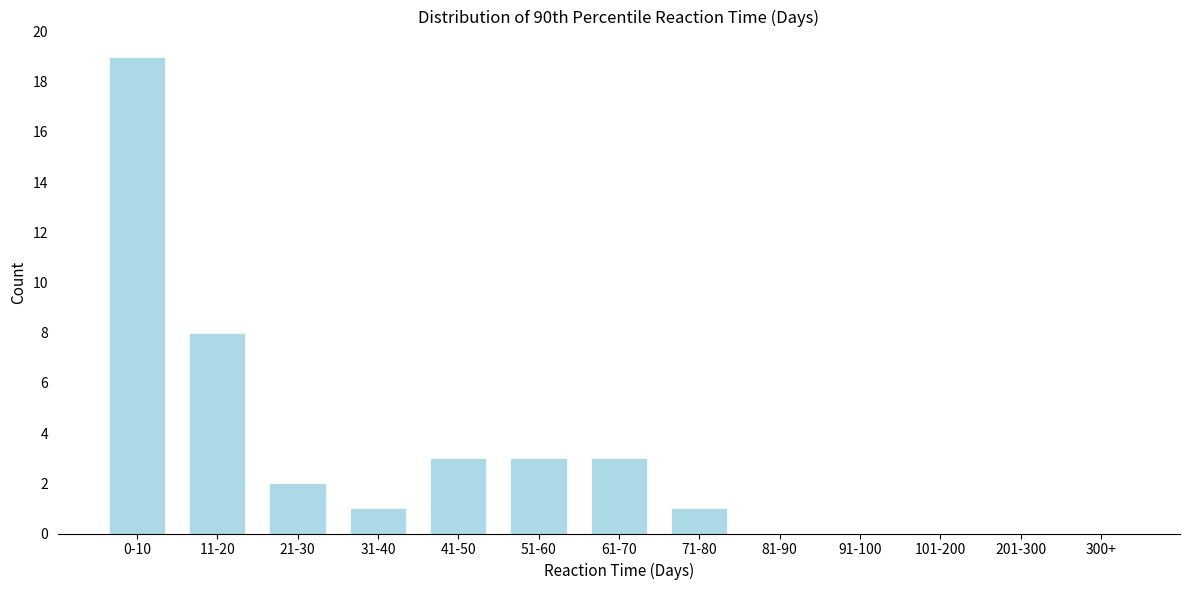

Reading left to right, list all the values displayed in this chart.

0-10=19	11-20=8	21-30=2	31-40=1	41-50=3	51-60=3	61-70=3	71-80=1	81-90=0	91-100=0	101-200=0	201-300=0	300+=0